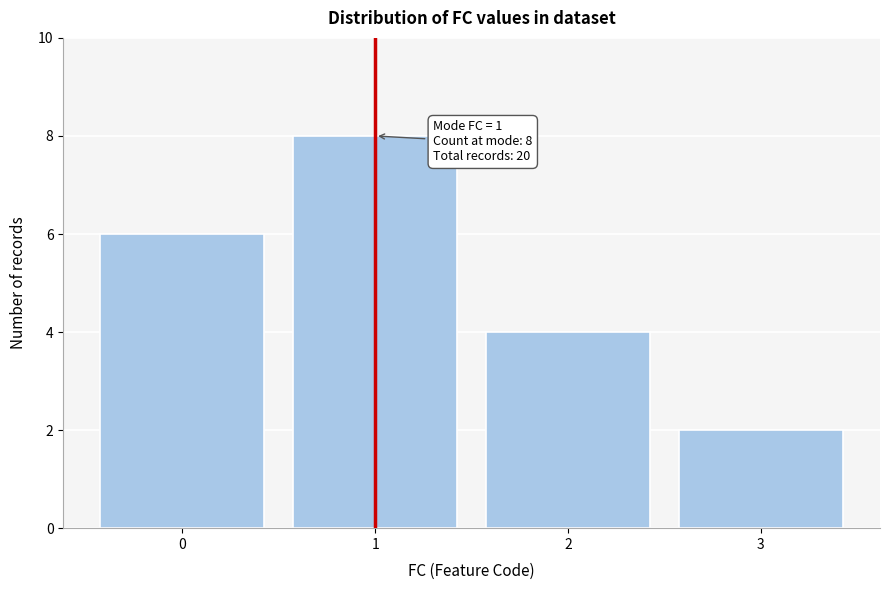

Reading left to right, extract all data points from this chart.

0=6	1=8	2=4	3=2